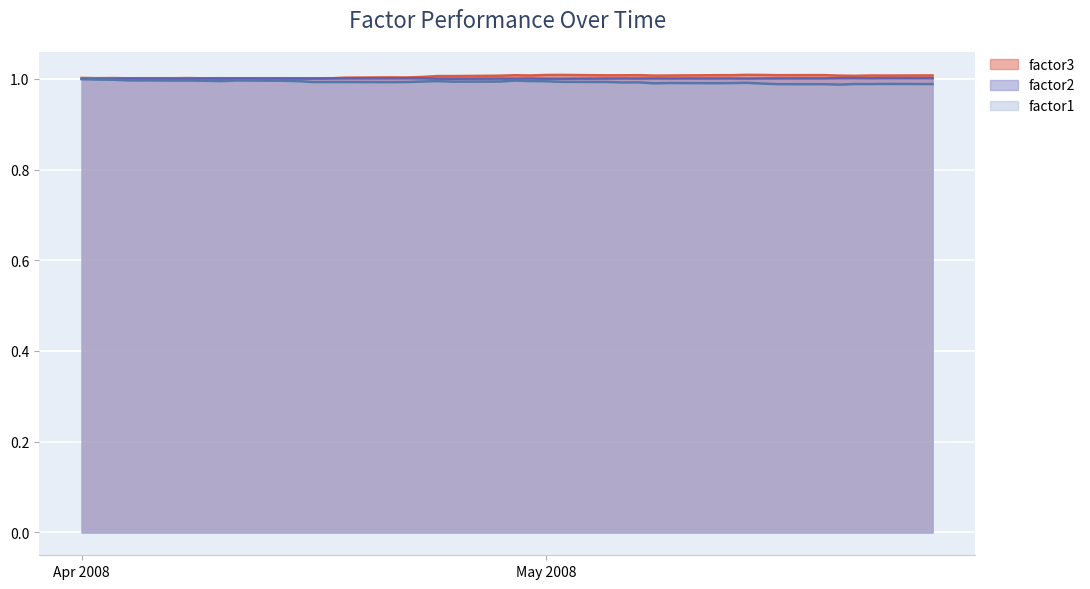

Where is factor1 nearest to the value 0?

2008-05-20